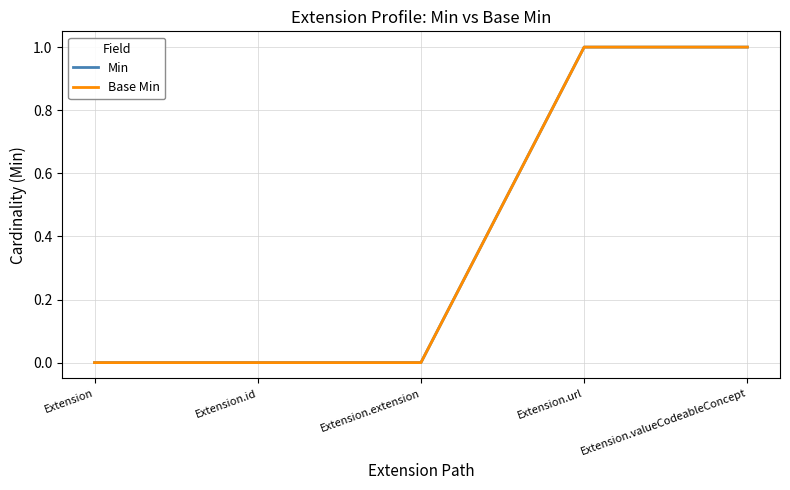

What is the difference between the maximum and minimum values in the Min series?

1